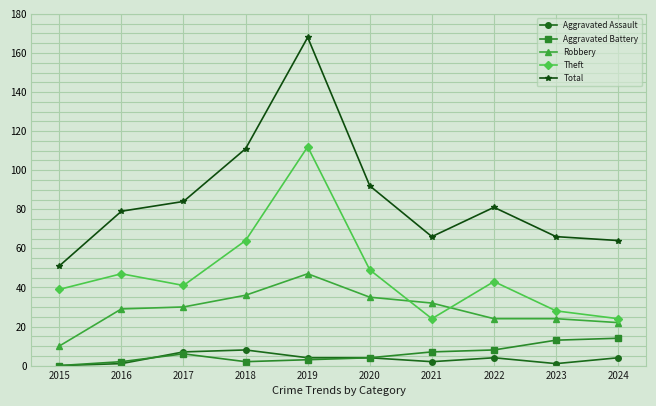

How many values in the Theft series are below 43?

5